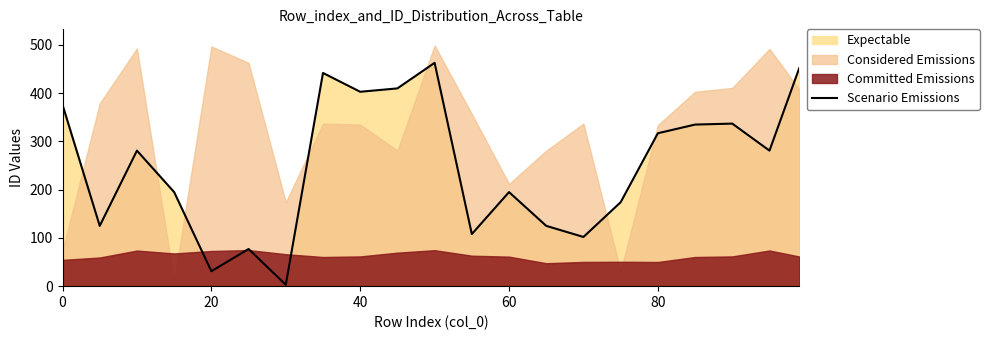

How many interior local peaks (higher than both neighbors) does the data have?

6